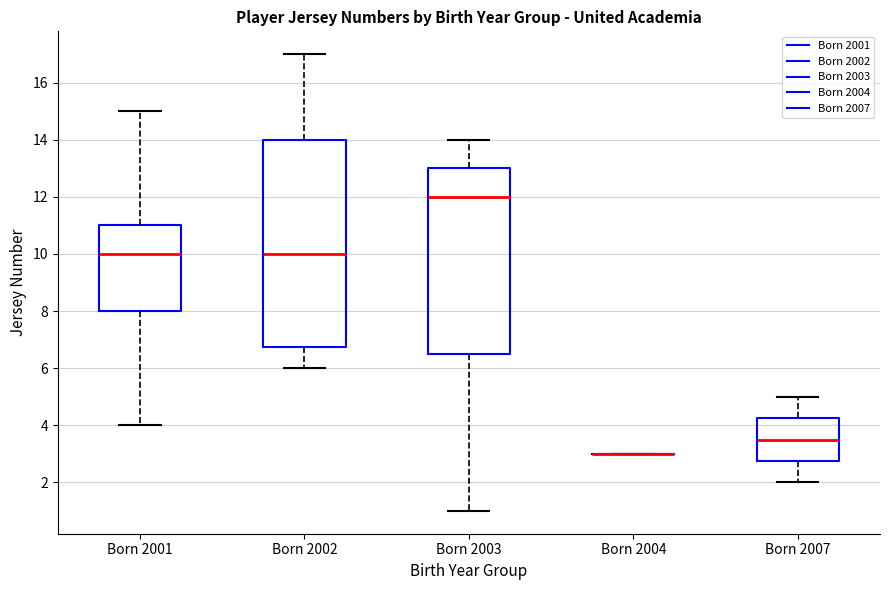

Reading left to right, transcribe this box plot: for each box, give where its median line is, the range the box spans, and where its two whiskers end, as read against the y-axis. The values are not printed on the chart, so give them approximately, as read against the axis.

Born 2001: median 10.0, box 8.0 to 11.0, whiskers 4.0 to 15.0
Born 2002: median 10.0, box 6.8 to 14.0, whiskers 6.0 to 17.0
Born 2003: median 12.0, box 6.6 to 13.0, whiskers 1.0 to 14.0
Born 2004: box collapsed to a line at 3.0, whiskers 3.0 to 3.0
Born 2007: median 3.6, box 2.8 to 4.2, whiskers 2.0 to 5.0